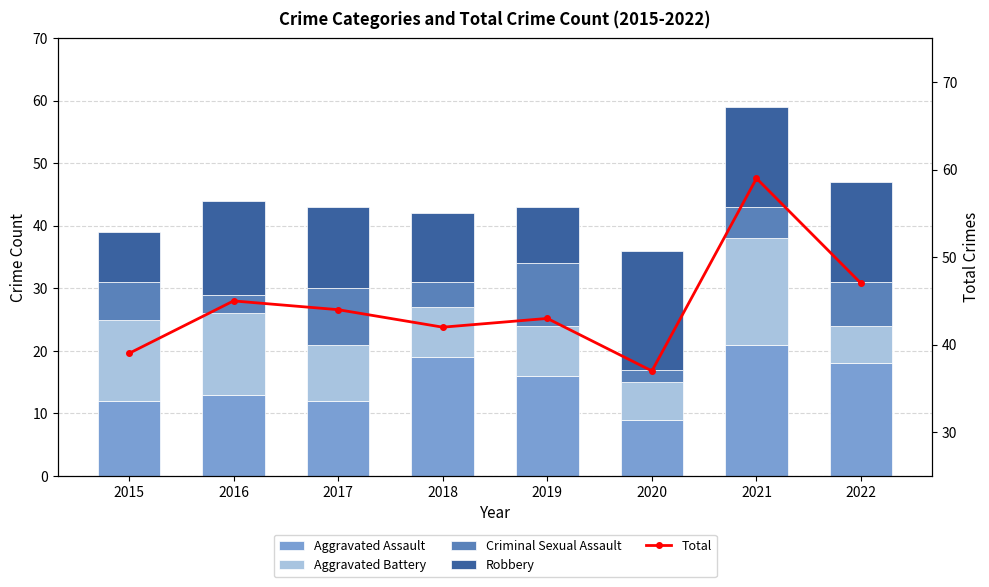

What are all the series names shown in the legend?

Aggravated Assault, Aggravated Battery, Criminal Sexual Assault, Robbery, Total